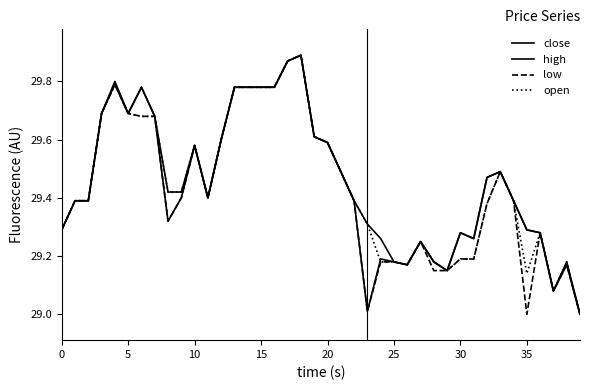

Does the chart display data point markers on the line(s)?

No